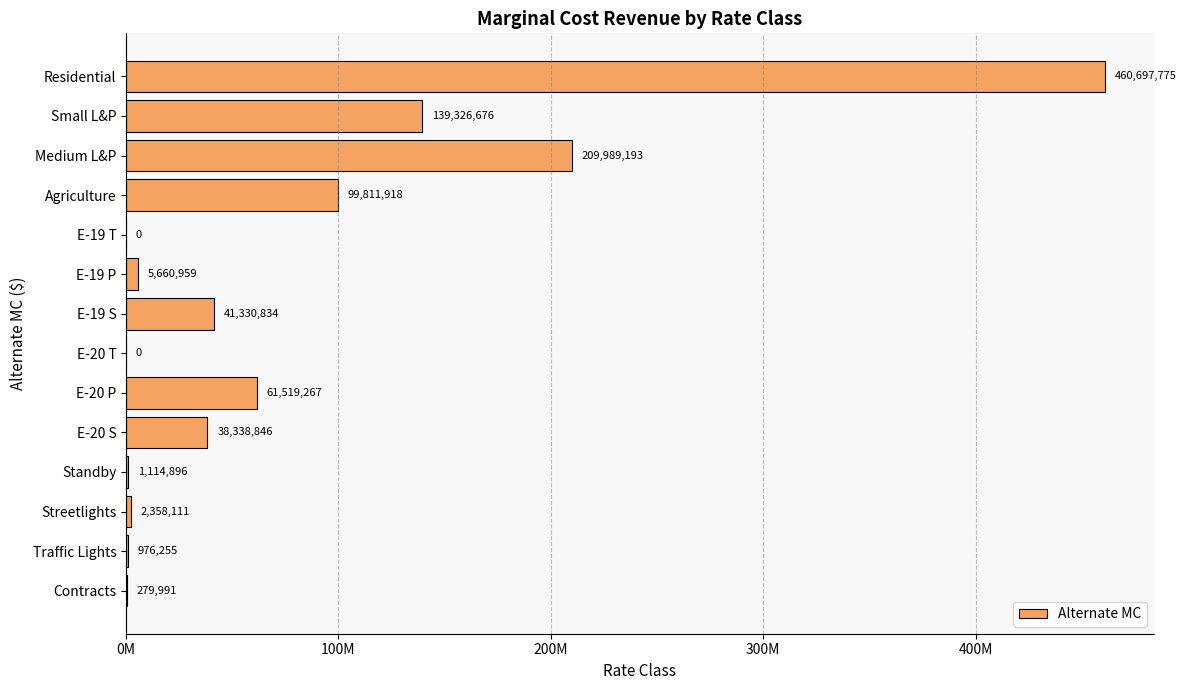

Count the number of data series in this chart.

1